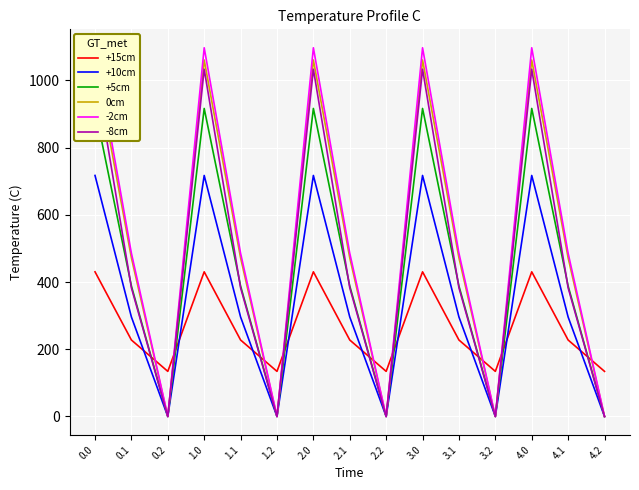

At how many categories does at least one series exceed 971?

5